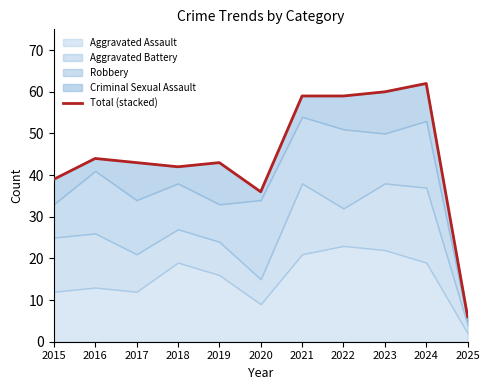

Rank the categories by value from highest to lowest.

2024, 2023, 2021, 2022, 2016, 2017, 2019, 2018, 2015, 2020, 2025